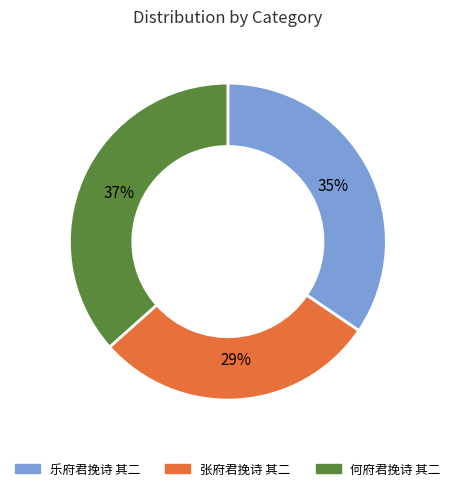

What percentage is the 张府君挽诗 其二 slice, to the nearest percent?

29%